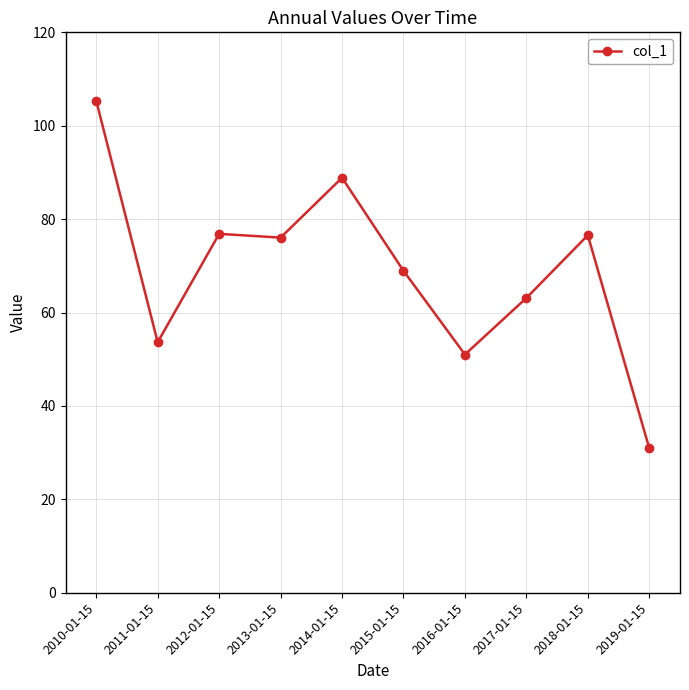

Where is the first local minimum?

2011-01-15